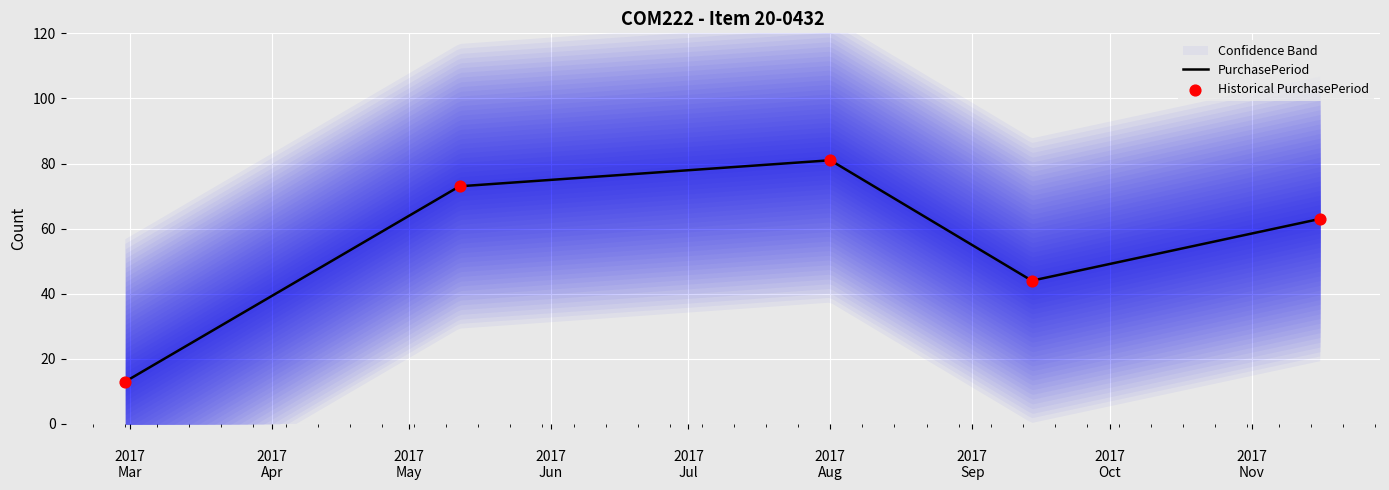

Approximately how many times larger is the value at 2017-02-28 compared to 2017-05-12?

0.2